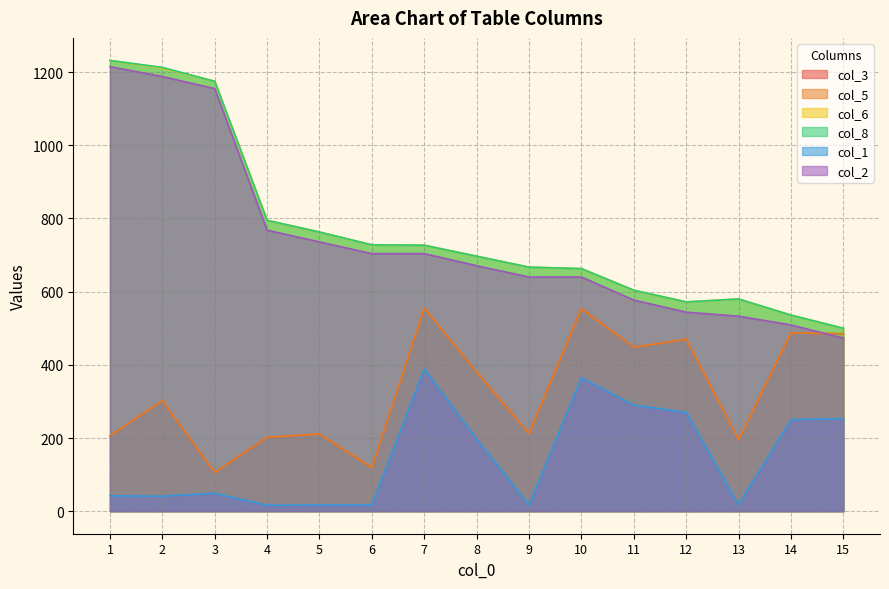

Which category has the highest value in the col_1 series?

7